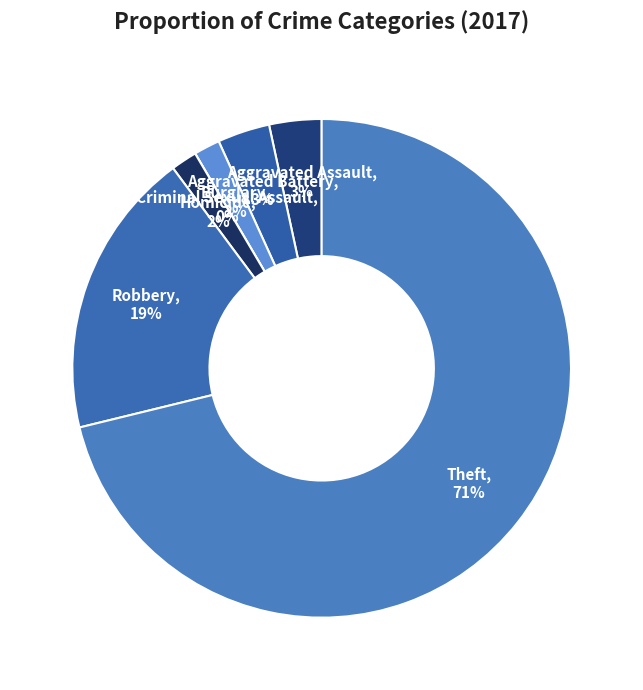

How much of the chart is everything except Burglary?

98.3%